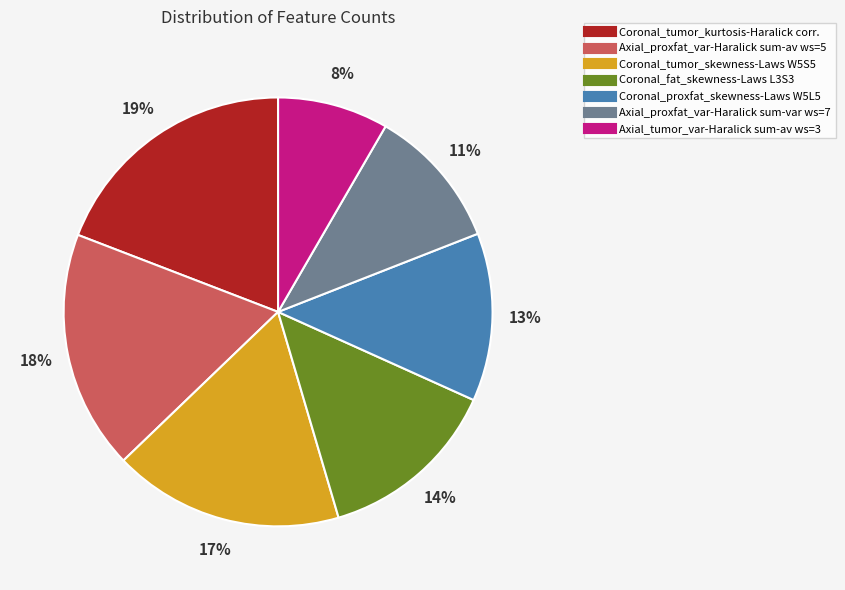

Does any single category account for the majority?

No